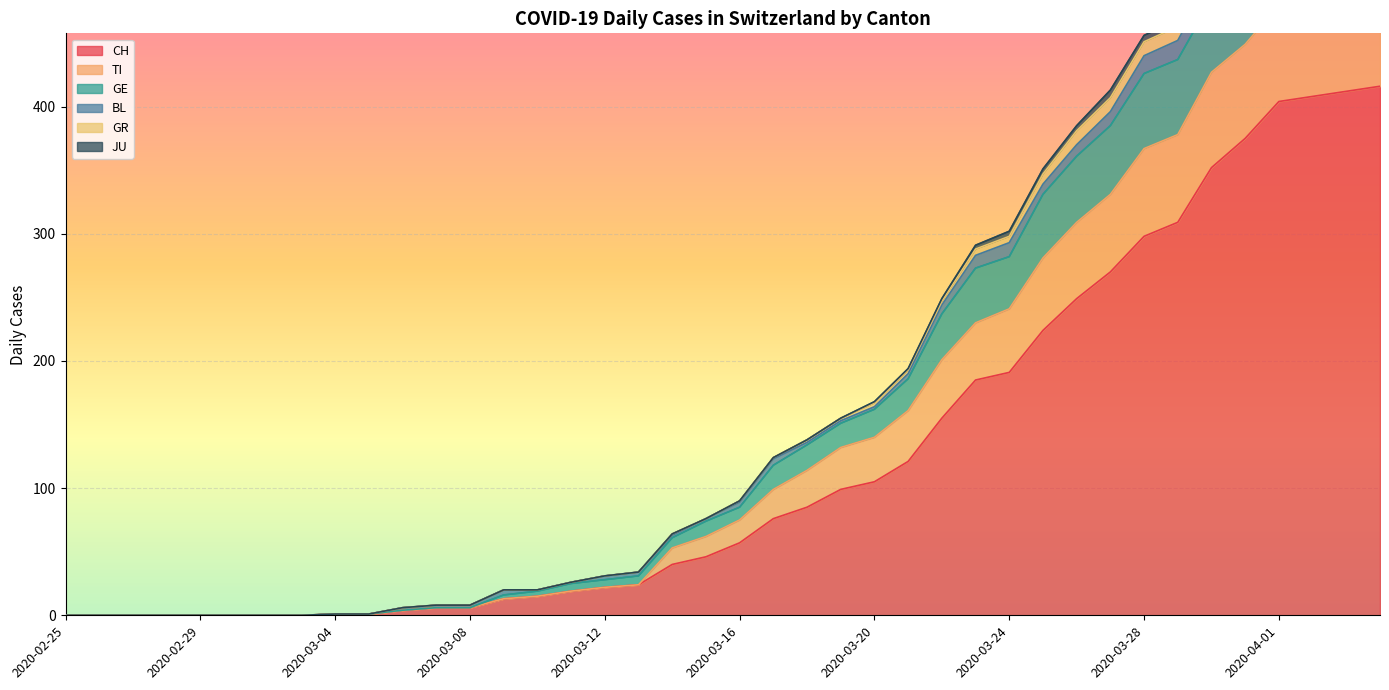

What is the maximum value for CH?

416